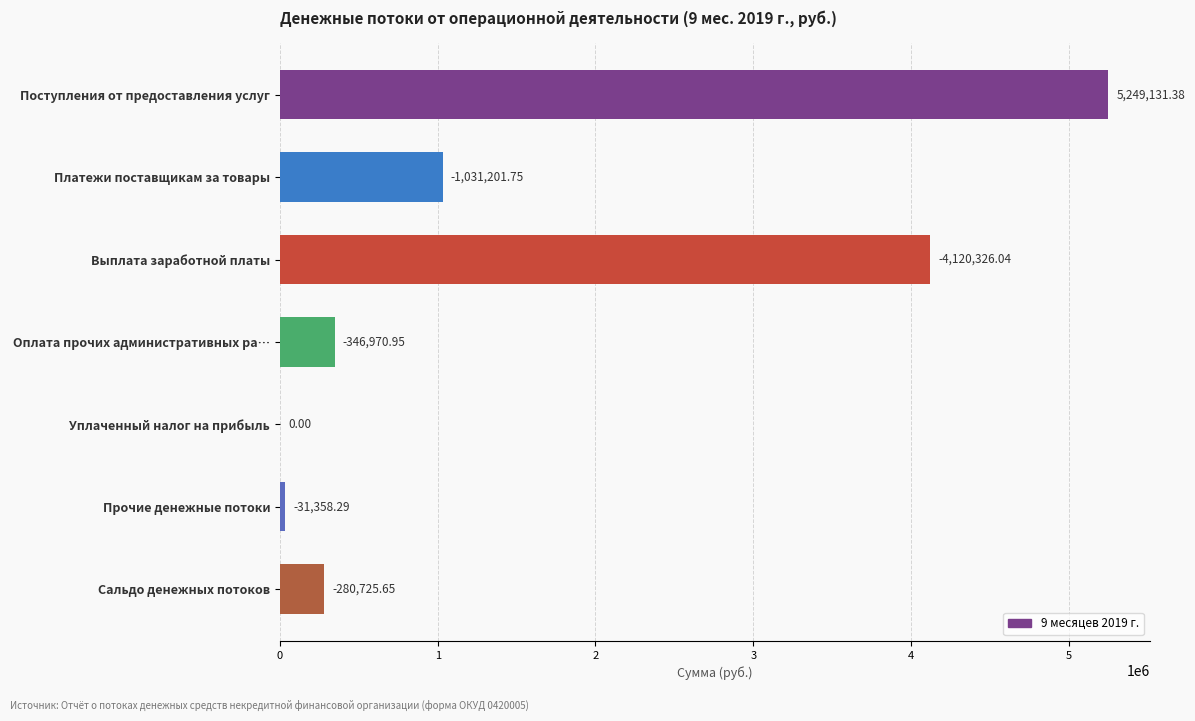

Rank the categories by value from lowest to highest.

Уплаченный налог на прибыль, Прочие денежные потоки, Сальдо денежных потоков, Оплата прочих административных ра…, Платежи поставщикам за товары, Выплата заработной платы, Поступления от предоставления услуг